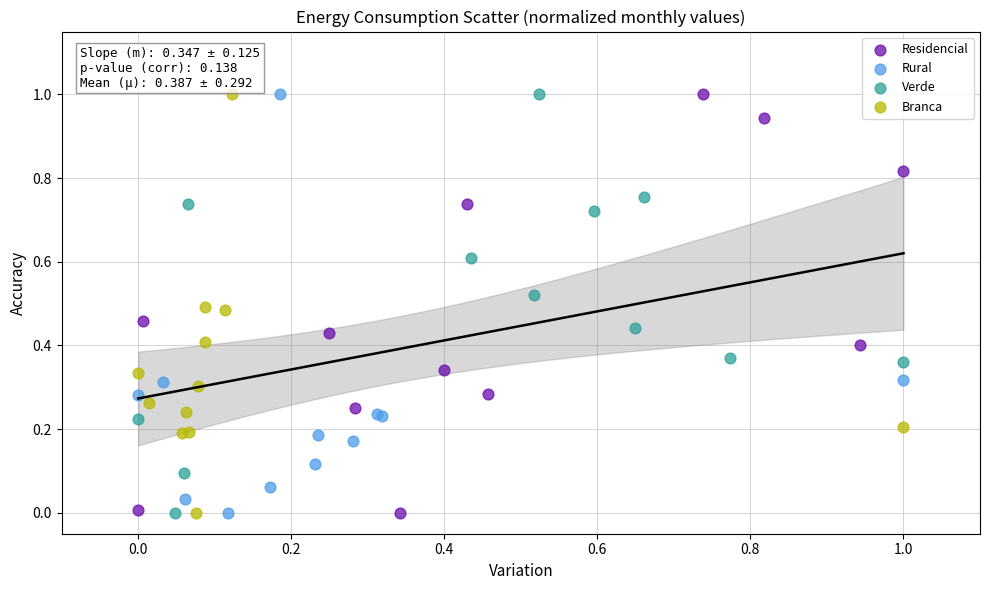

What are all the series names shown in the legend?

Residencial, Rural, Verde, Branca